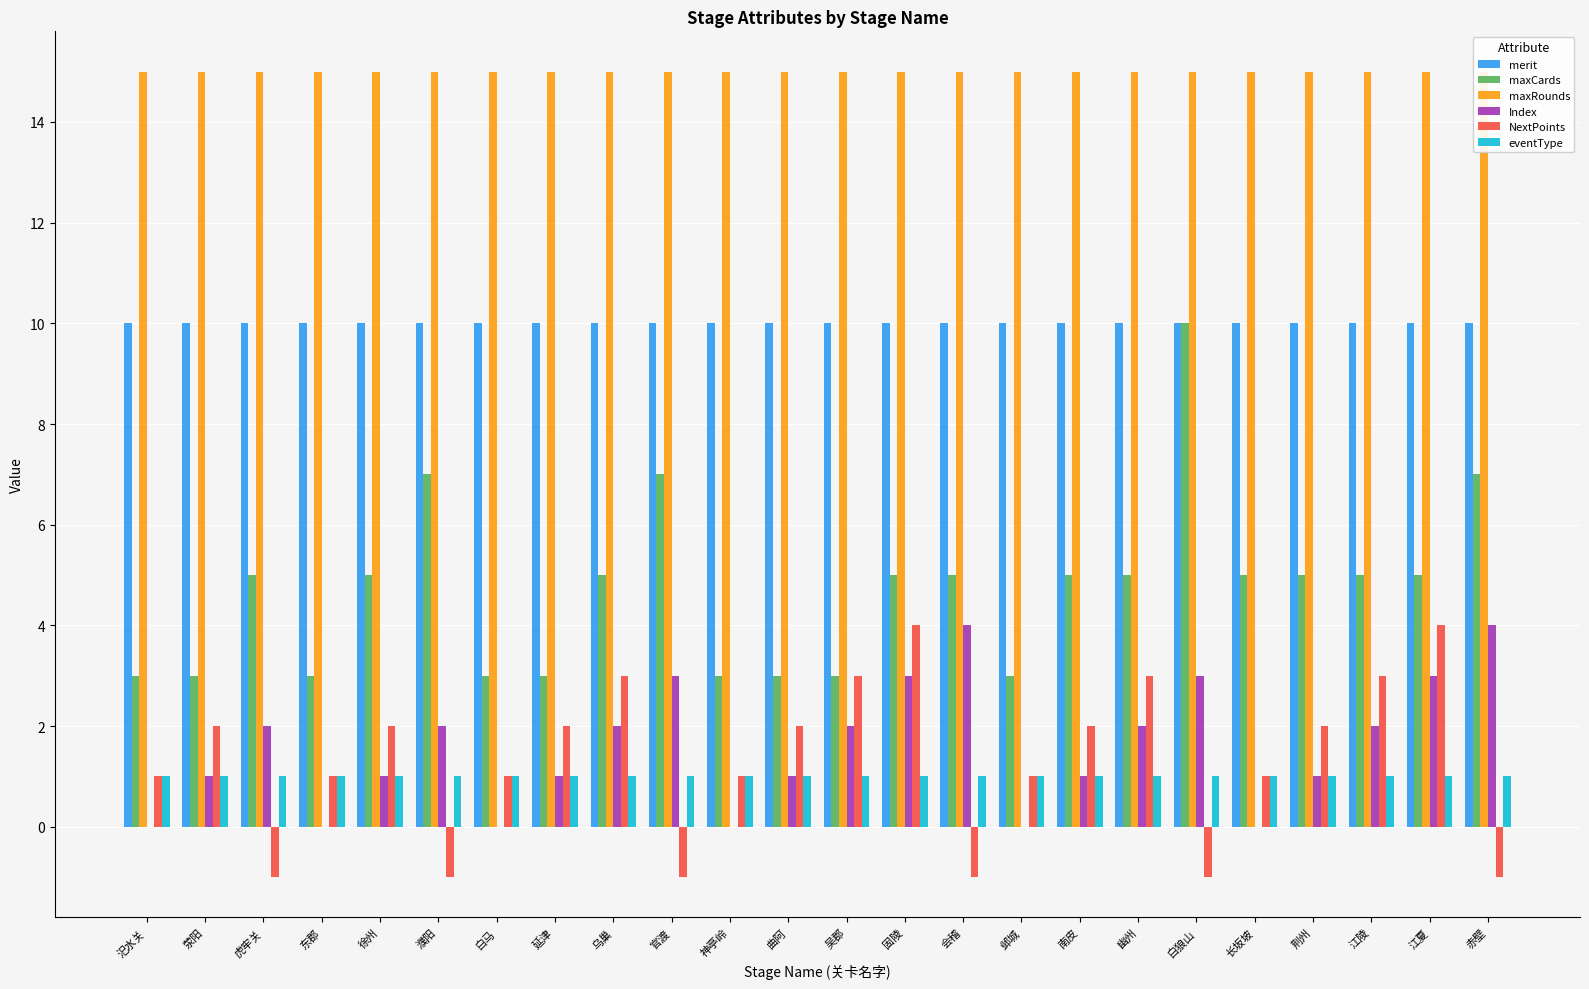

What is the difference between the NextPoints values at 赤壁 and 东郡?

2